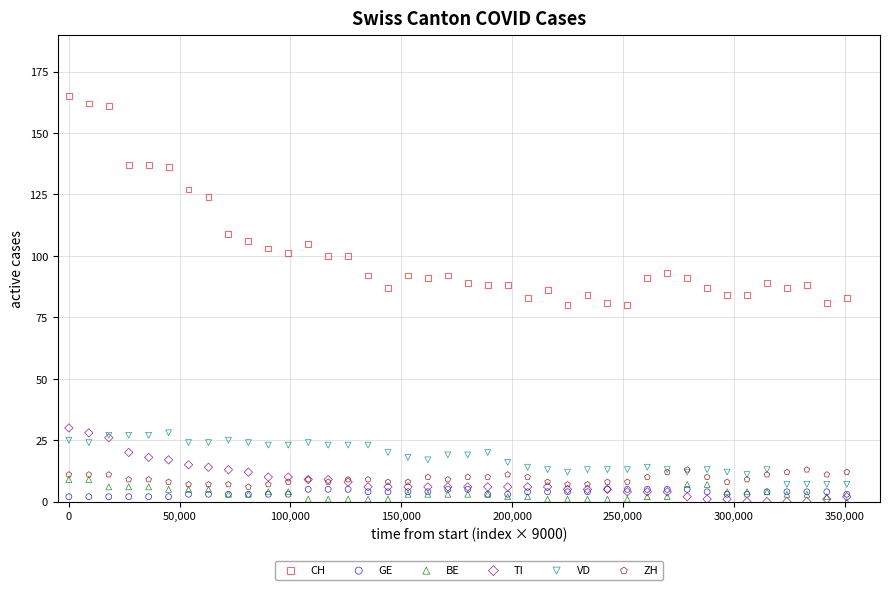

In the CH series, what Y value is closest to 122?

124